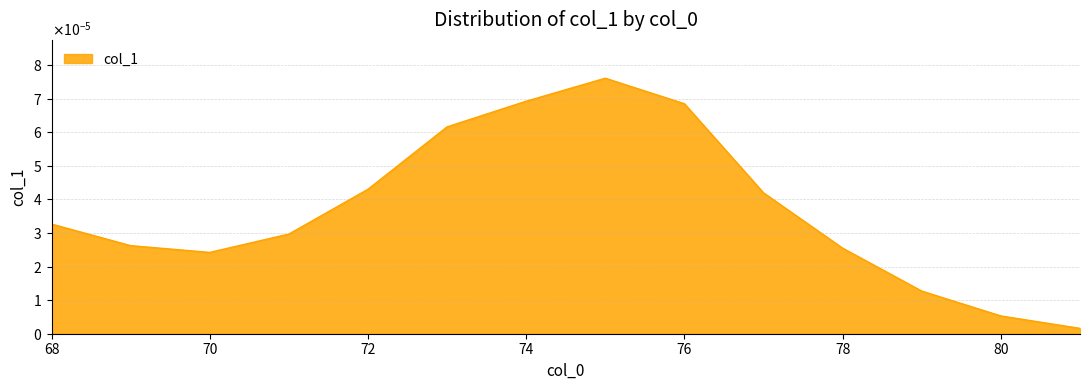

Does the chart have visible grid lines?

Yes